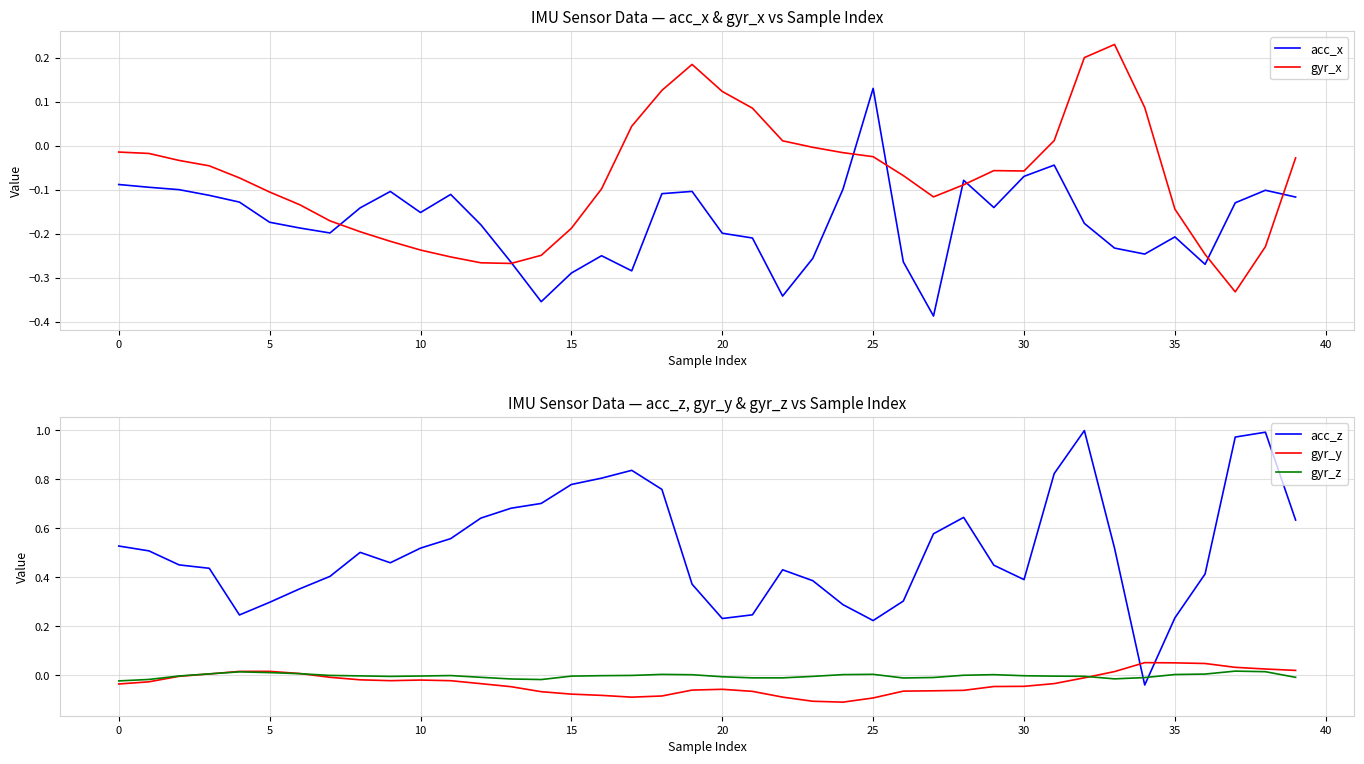

Where do acc_z and gyr_x first cross each other?

33 and 34